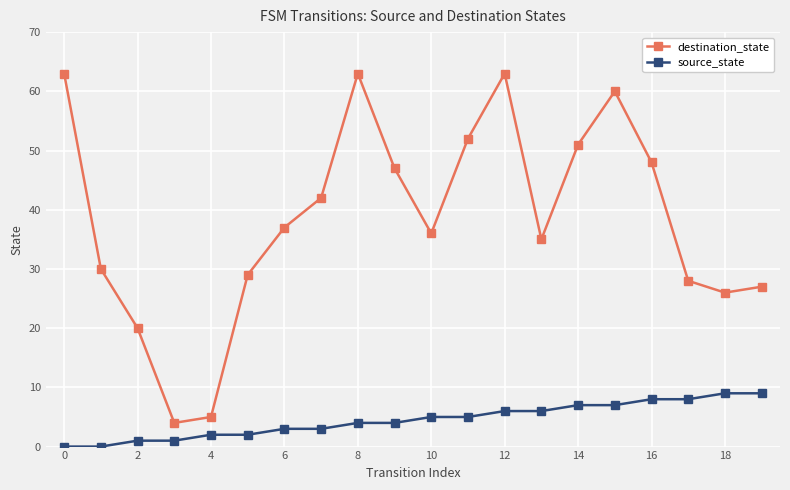

How many source_state values are between 2 and 7?

12